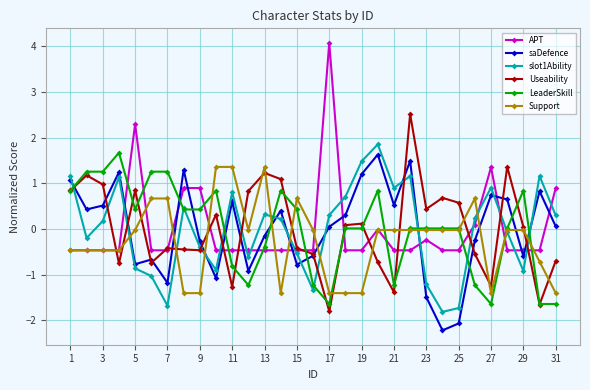

Does the chart have visible grid lines?

Yes